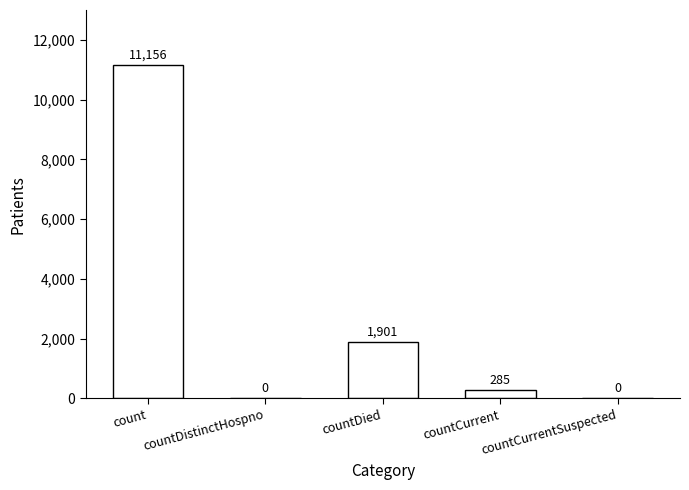

Reading left to right, transcribe all the data shown in this chart.

count=11156	countDistinctHospno=0	countDied=1901	countCurrent=285	countCurrentSuspected=0